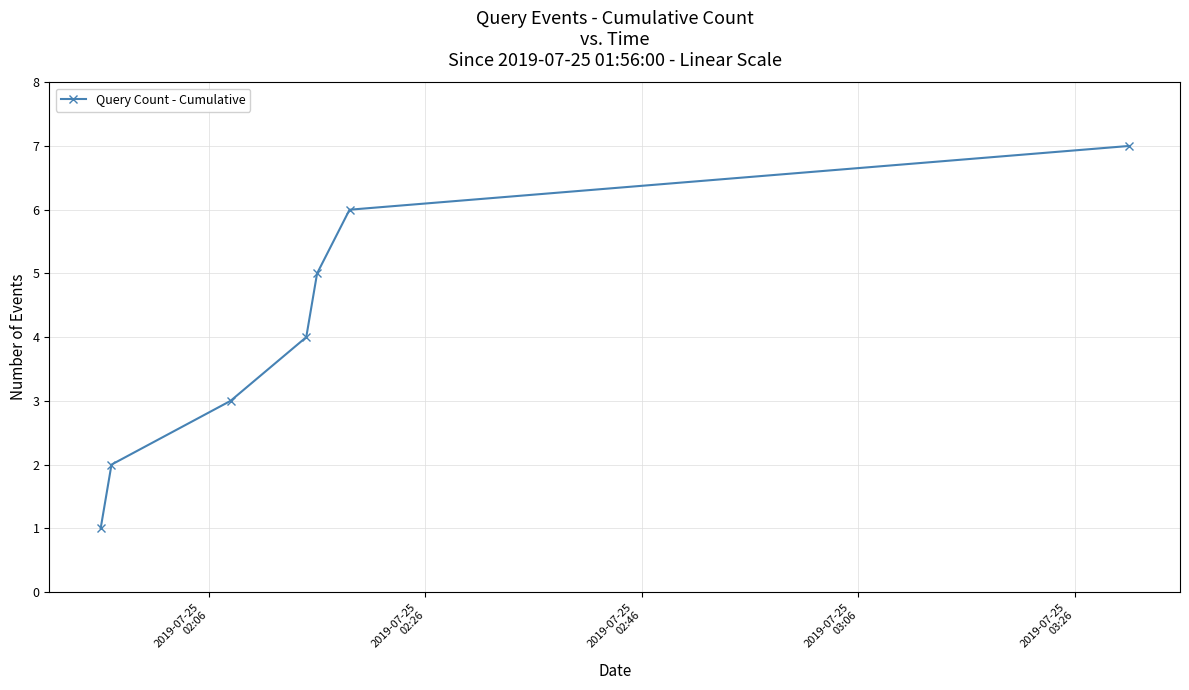

What is the sum of all values?

28